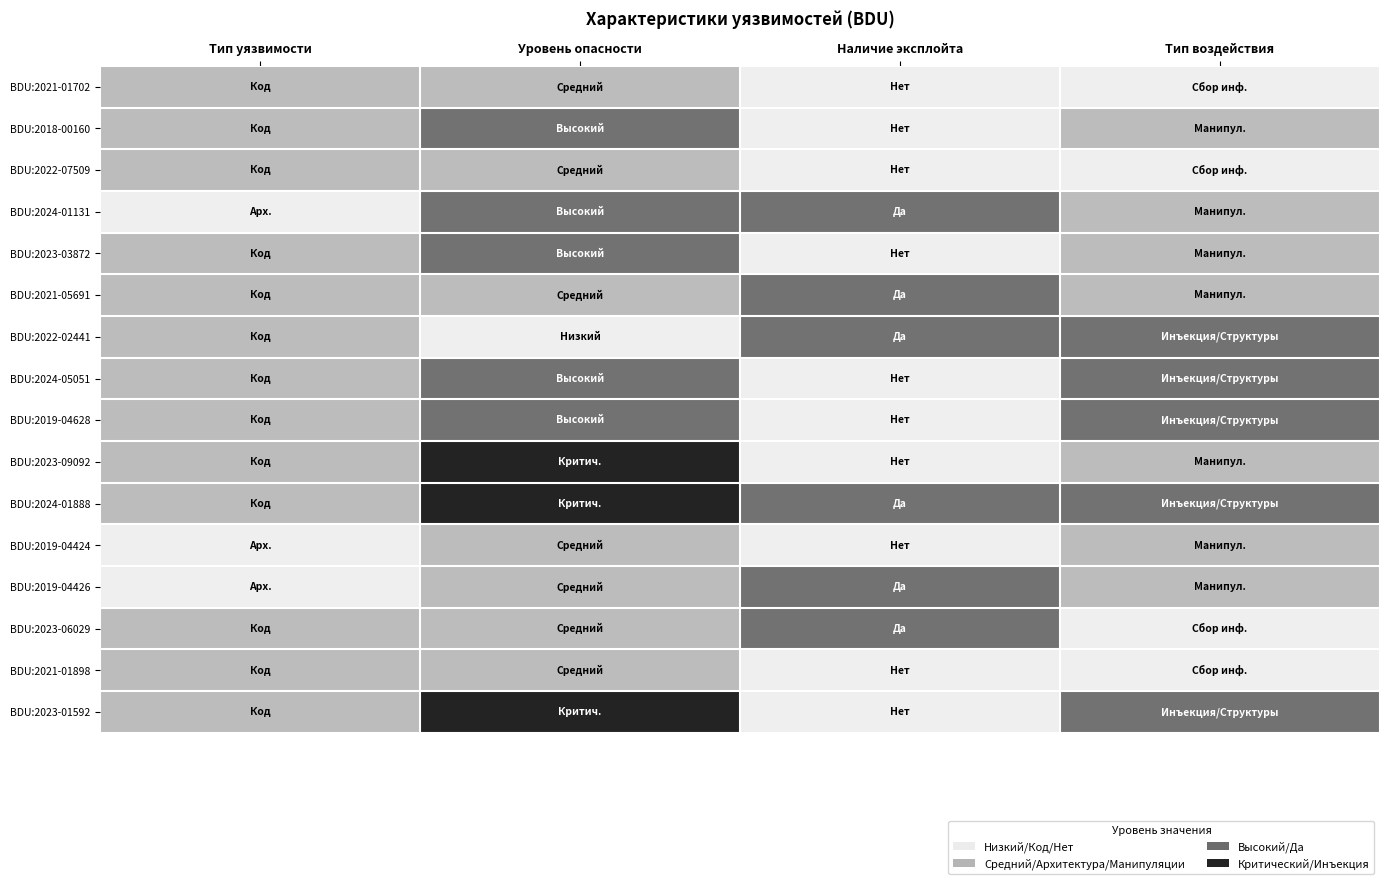

Reading left to right, extract all data points from this chart.

BDU:2021-01702: Тип уязвимости=2	Уровень опасности=2	Наличие эксплойта=1	Тип воздействия=1
BDU:2018-00160: Тип уязвимости=2	Уровень опасности=3	Наличие эксплойта=1	Тип воздействия=2
BDU:2022-07509: Тип уязвимости=2	Уровень опасности=2	Наличие эксплойта=1	Тип воздействия=1
BDU:2024-01131: Тип уязвимости=1	Уровень опасности=3	Наличие эксплойта=3	Тип воздействия=2
BDU:2023-03872: Тип уязвимости=2	Уровень опасности=3	Наличие эксплойта=1	Тип воздействия=2
BDU:2021-05691: Тип уязвимости=2	Уровень опасности=2	Наличие эксплойта=3	Тип воздействия=2
BDU:2022-02441: Тип уязвимости=2	Уровень опасности=1	Наличие эксплойта=3	Тип воздействия=3
BDU:2024-05051: Тип уязвимости=2	Уровень опасности=3	Наличие эксплойта=1	Тип воздействия=3
BDU:2019-04628: Тип уязвимости=2	Уровень опасности=3	Наличие эксплойта=1	Тип воздействия=3
BDU:2023-09092: Тип уязвимости=2	Уровень опасности=4	Наличие эксплойта=1	Тип воздействия=2
BDU:2024-01888: Тип уязвимости=2	Уровень опасности=4	Наличие эксплойта=3	Тип воздействия=3
BDU:2019-04424: Тип уязвимости=1	Уровень опасности=2	Наличие эксплойта=1	Тип воздействия=2
BDU:2019-04426: Тип уязвимости=1	Уровень опасности=2	Наличие эксплойта=3	Тип воздействия=2
BDU:2023-06029: Тип уязвимости=2	Уровень опасности=2	Наличие эксплойта=3	Тип воздействия=1
BDU:2021-01898: Тип уязвимости=2	Уровень опасности=2	Наличие эксплойта=1	Тип воздействия=1
BDU:2023-01592: Тип уязвимости=2	Уровень опасности=4	Наличие эксплойта=1	Тип воздействия=3